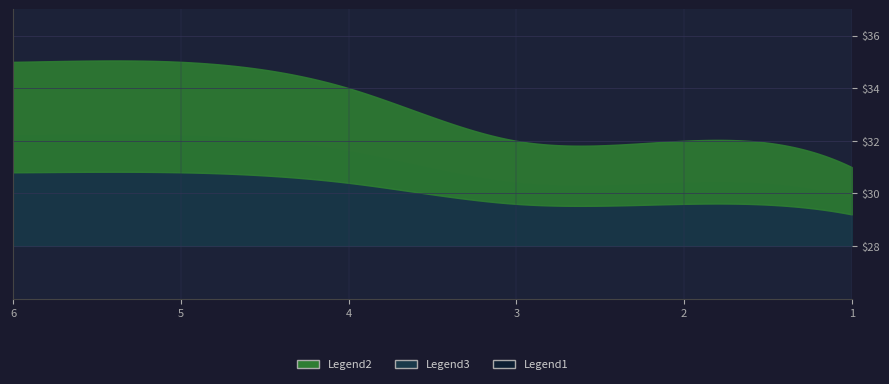

Rank the categories by value from lowest to highest.

1, 2, 3, 4, 5, 6